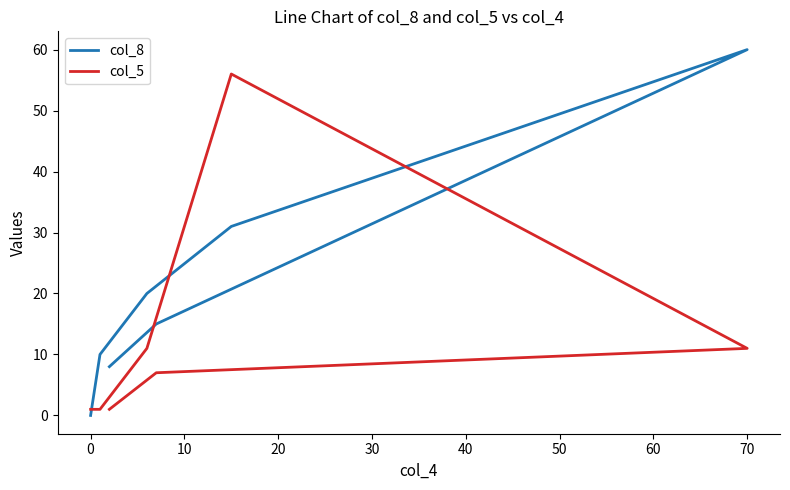

Reading left to right, list all the values displayed in this chart.

col_8: 8	15	60	31	20	10	0
col_5: 1	7	11	56	11	1	1